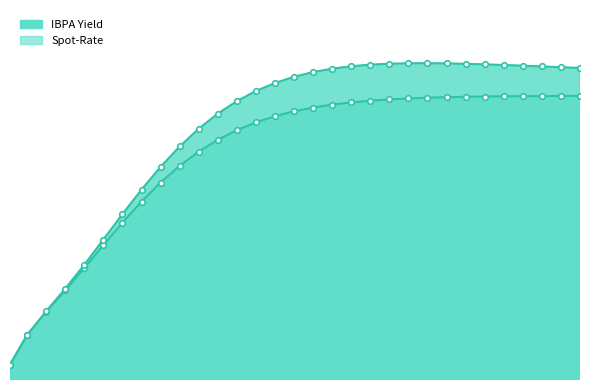

At which category is the sum across all series the highest?

23